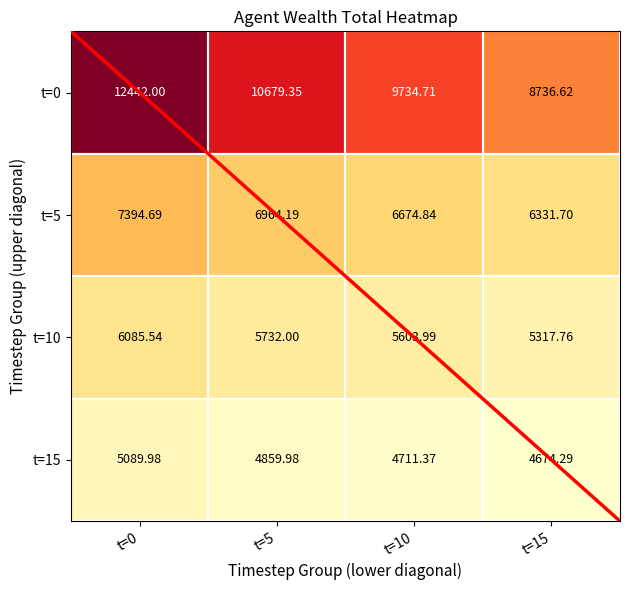

Which series changed the most between t=0 and t=10?

t=0